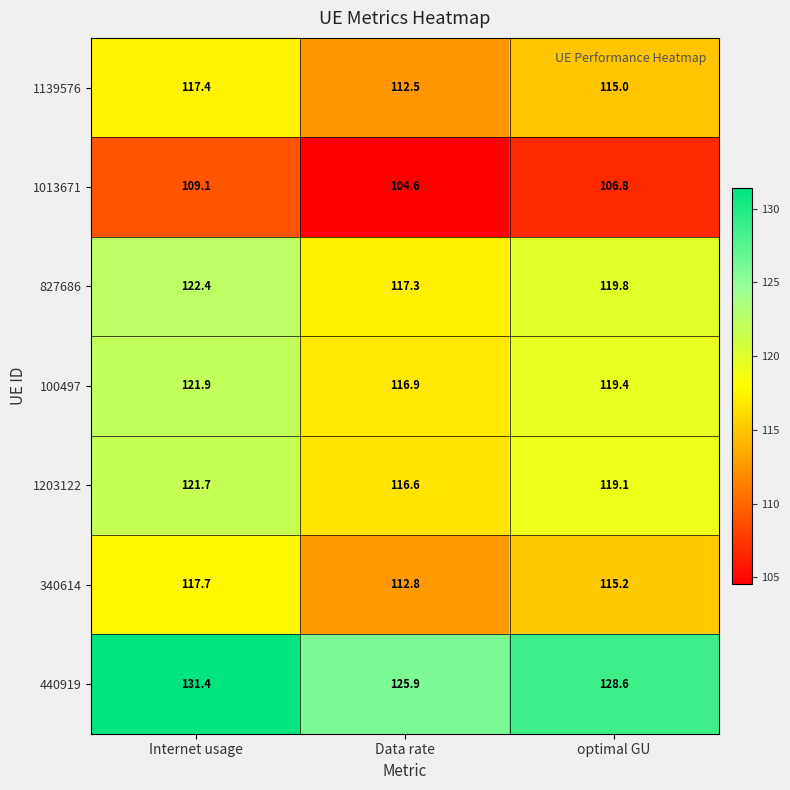

At which category does the chart reach its minimum across all series?

Data rate